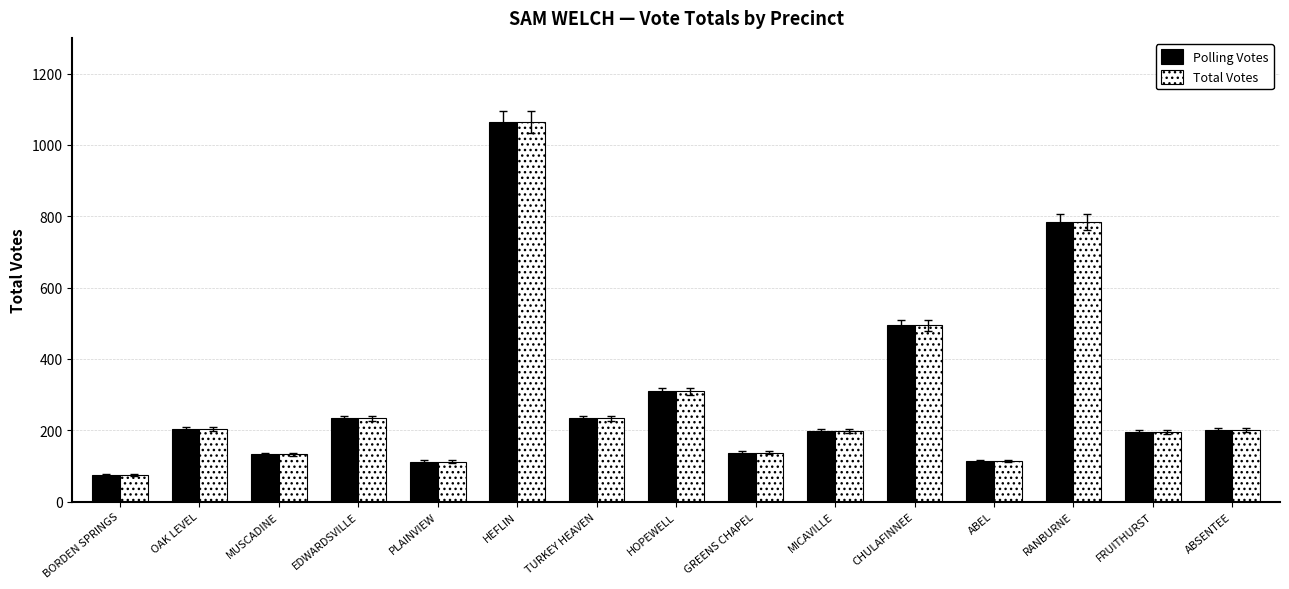

Where is Polling Votes nearest to the value 569?

CHULAFINNEE